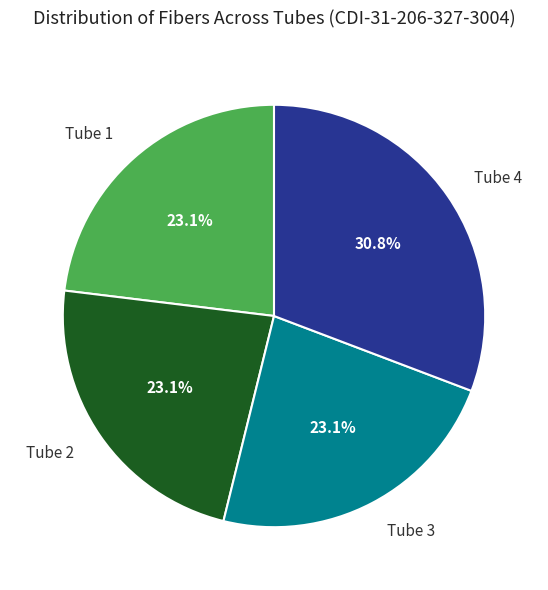

Is it true that Tube 3 is 23% of the pie?

True